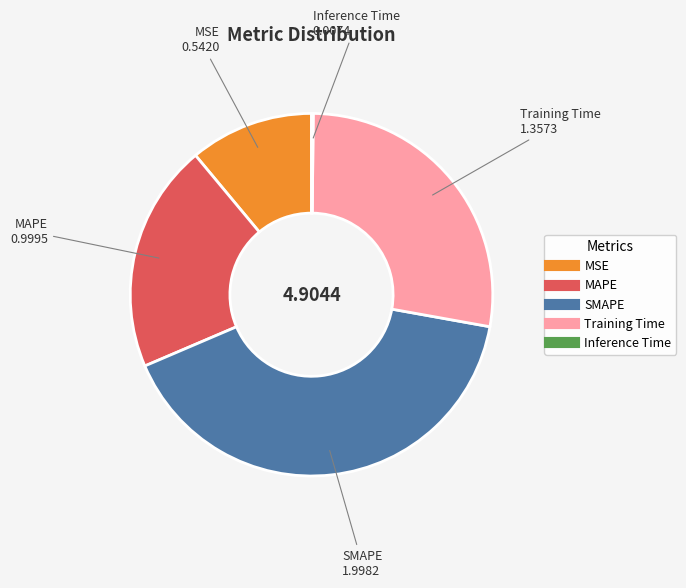

Is the sum of MSE and Training Time greater than half?

No